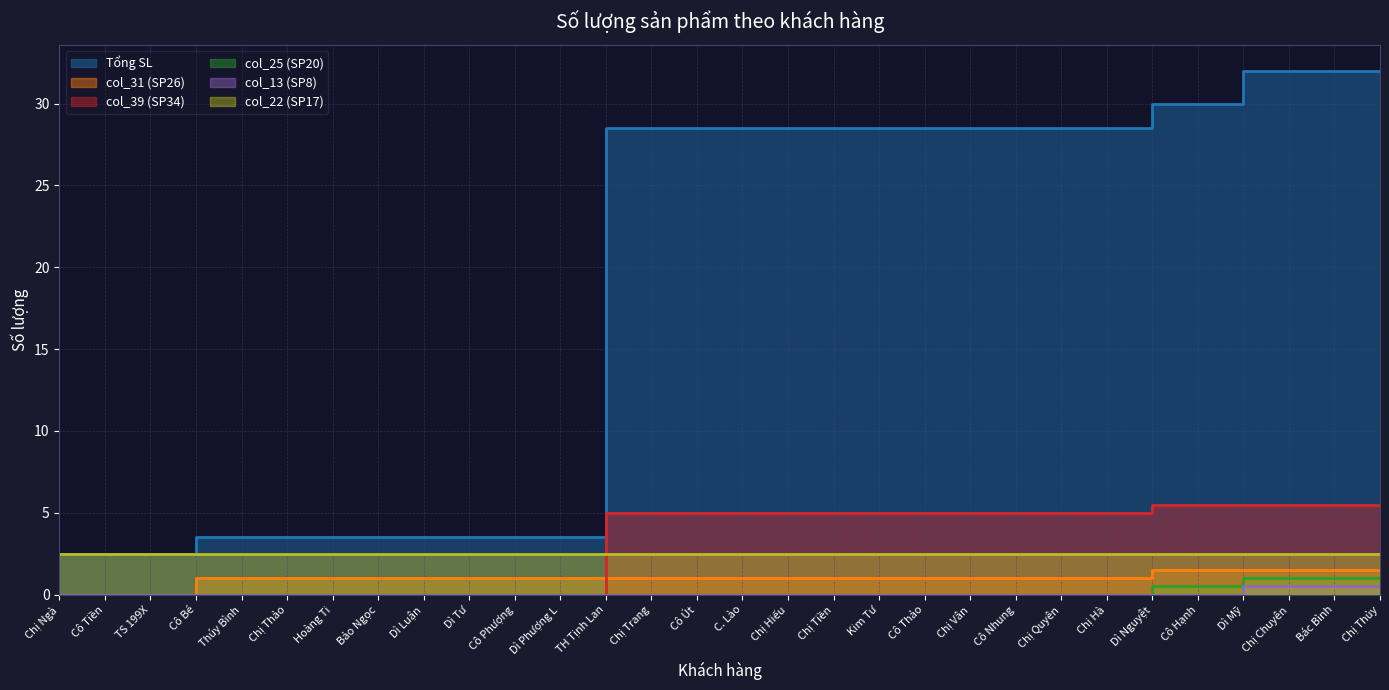

The value of col_13 (SP8) at TH Tịnh Lan is 0.2. True or false?

False